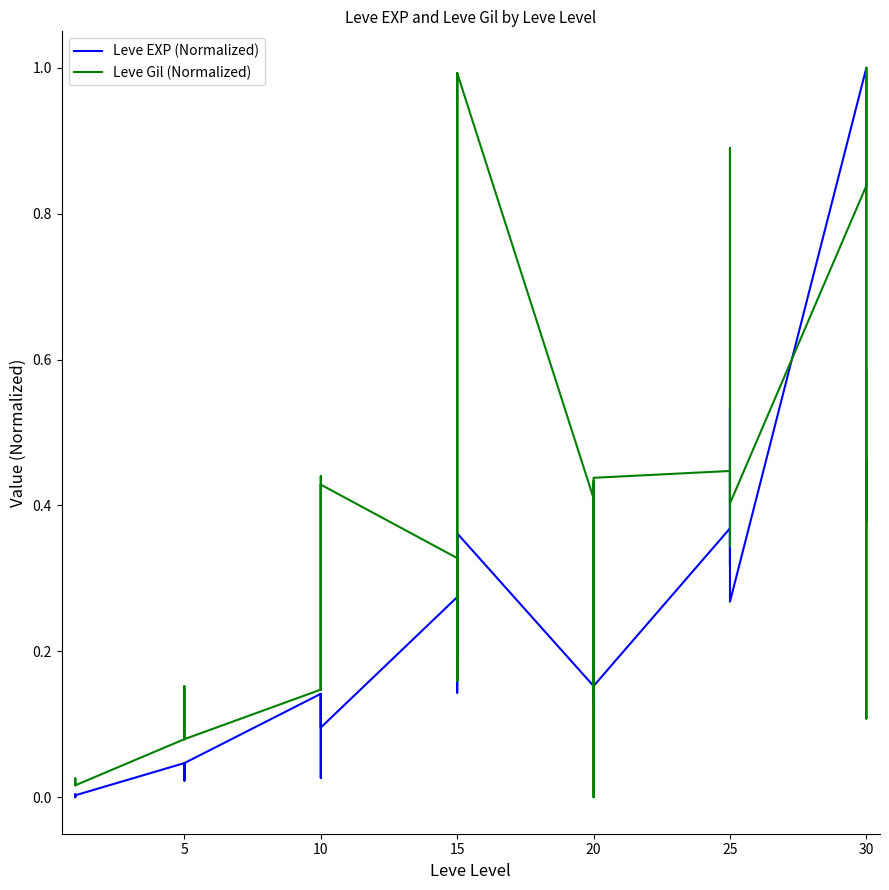

How many times do Leve EXP (Normalized) and Leve Gil (Normalized) cross each other?

14